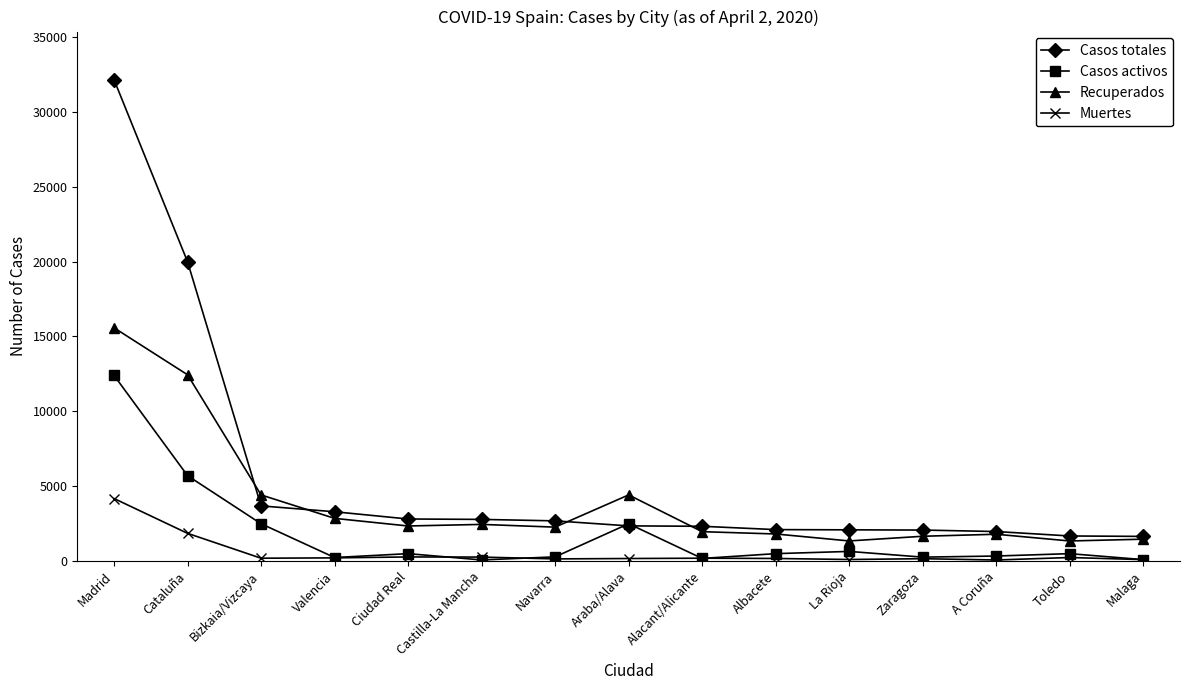

Which series has the widest spread of values?

Casos totales